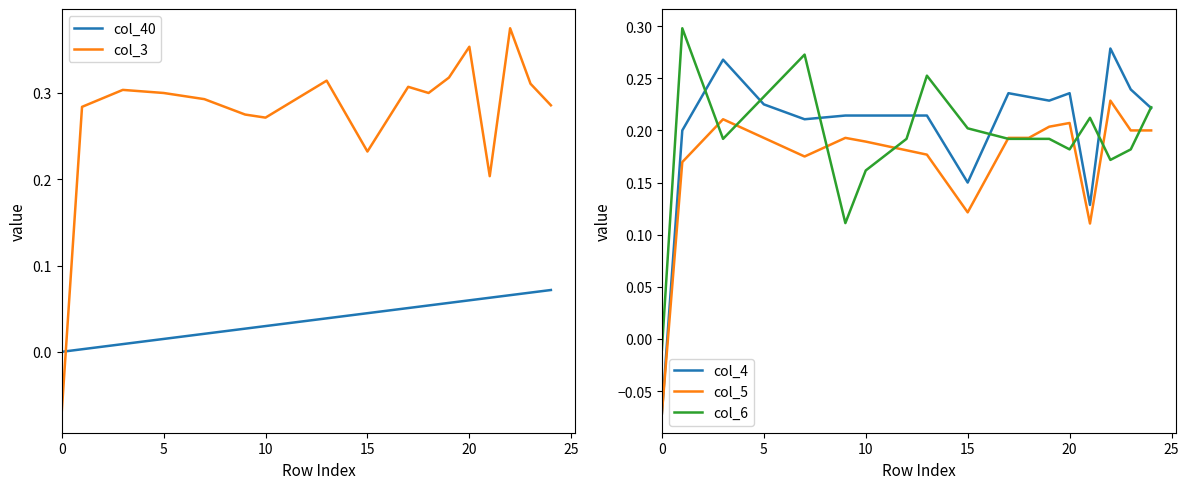

What is the value of the col_6 point at the 9th from the left?

0.2